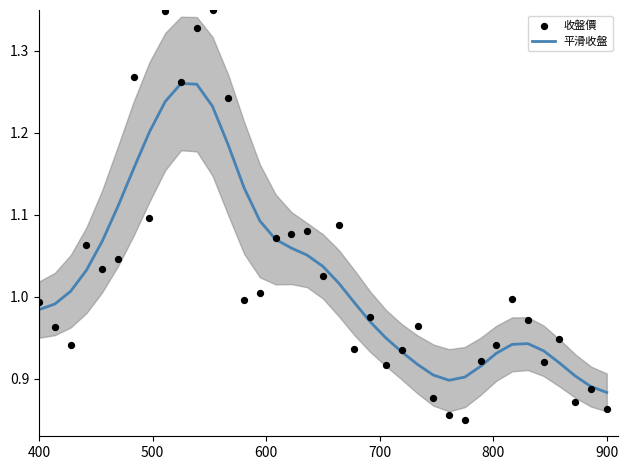

Which series contains the highest Y value?

收盤價